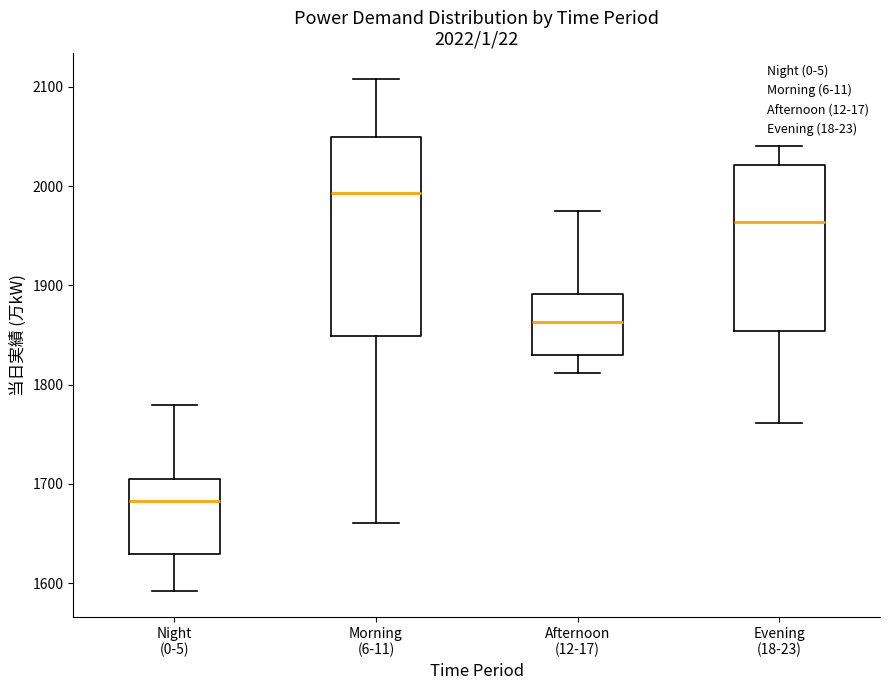

Which box has the highest median line?

Morning (6-11)